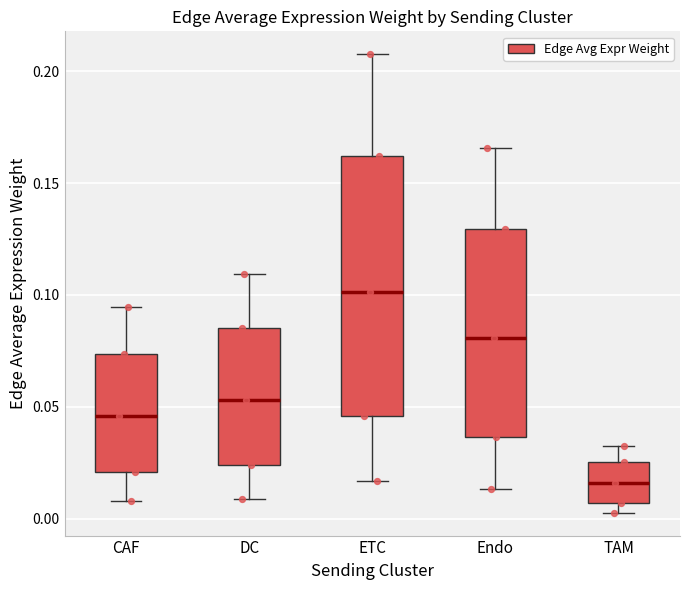

Reading left to right, read every box against the y-axis: the position of its median line, the range the box covers, and the ends of its whiskers. The values are not printed on the chart, so give them approximately, as read against the axis.

CAF: median 0.045, box 0.020 to 0.075, whiskers 0.010 to 0.095
DC: median 0.055, box 0.025 to 0.085, whiskers 0.010 to 0.110
ETC: median 0.100, box 0.045 to 0.160, whiskers 0.015 to 0.210
Endo: median 0.080, box 0.035 to 0.130, whiskers 0.015 to 0.165
TAM: median 0.015, box 0.005 to 0.025, whiskers 0.005 (just below the box's lower edge) to 0.030